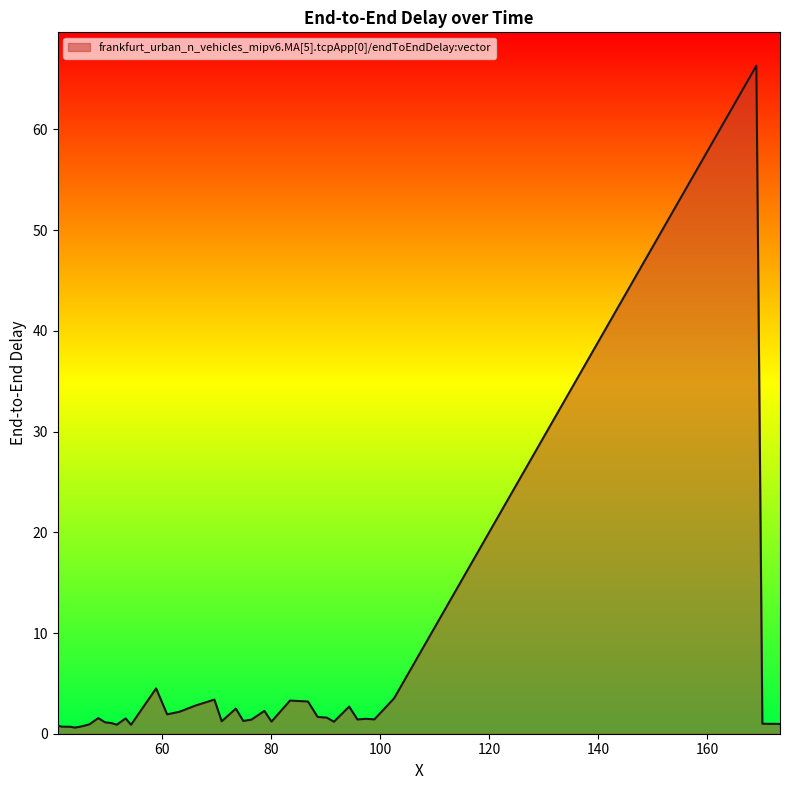

What is the difference between the maximum and minimum values?

65.7